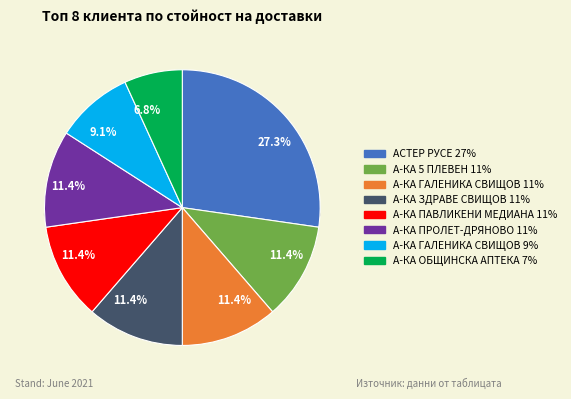

What portion of the pie excludes А-КА ГАЛЕНИКА СВИЩОВ?

88.6%